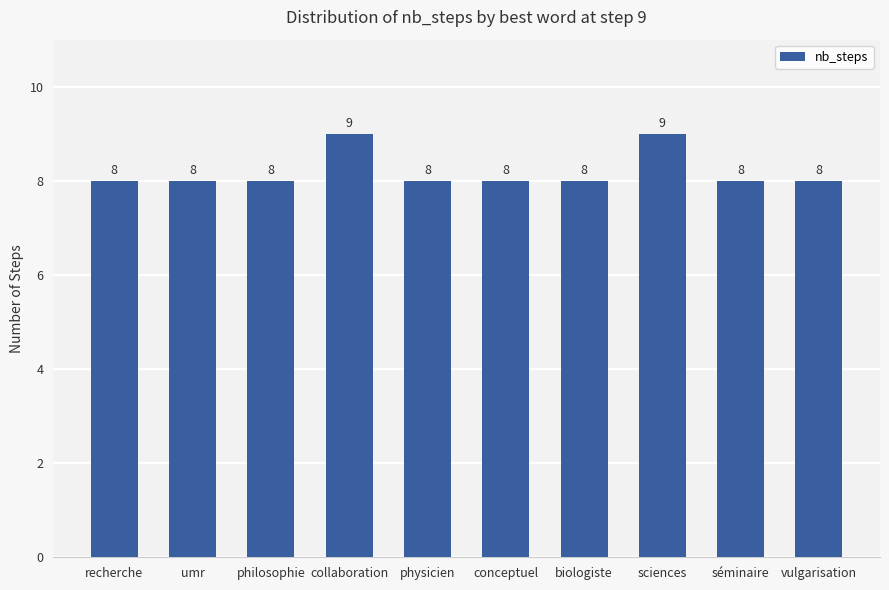

What is the change in value from umr to sciences?

+1